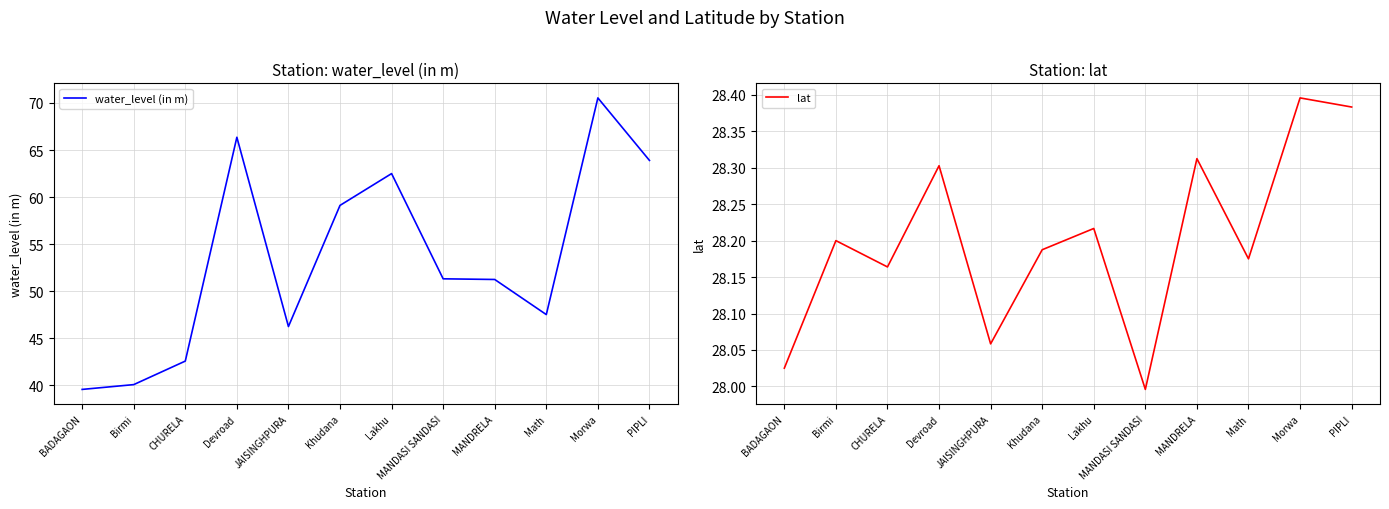

At how many categories does at least one series exceed 59?

5